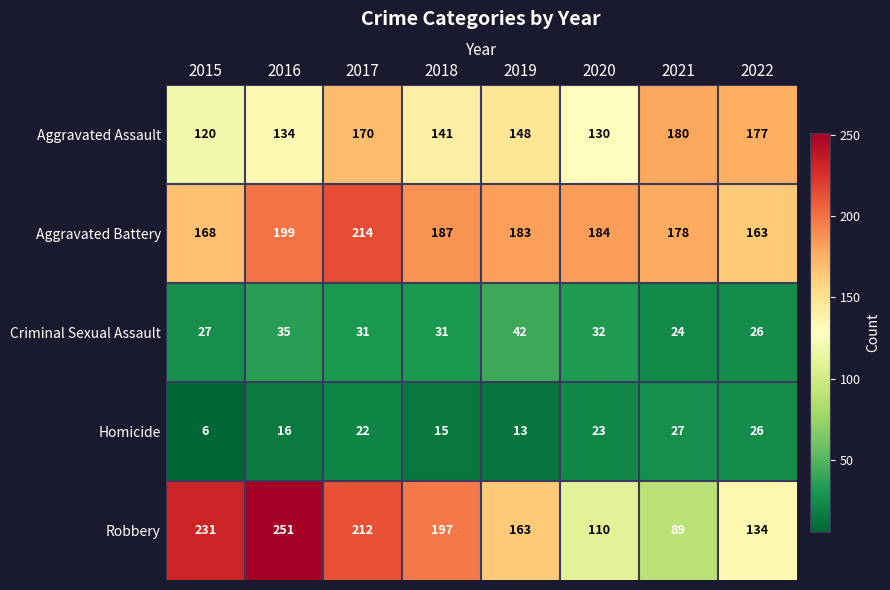

Which series has the largest total across all categories?

Aggravated Battery